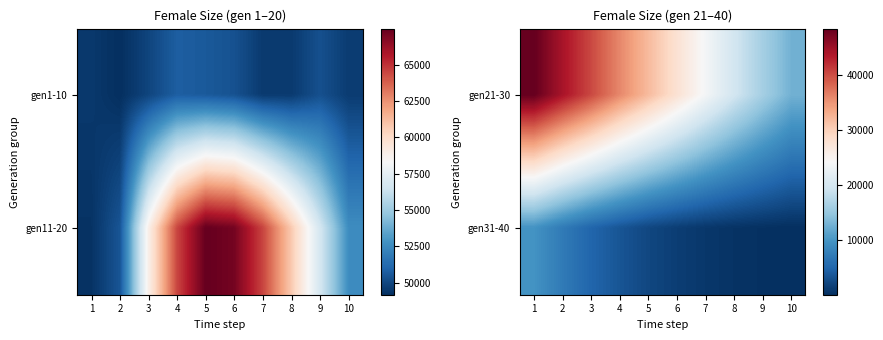

Which category has the lowest value across all series?

10